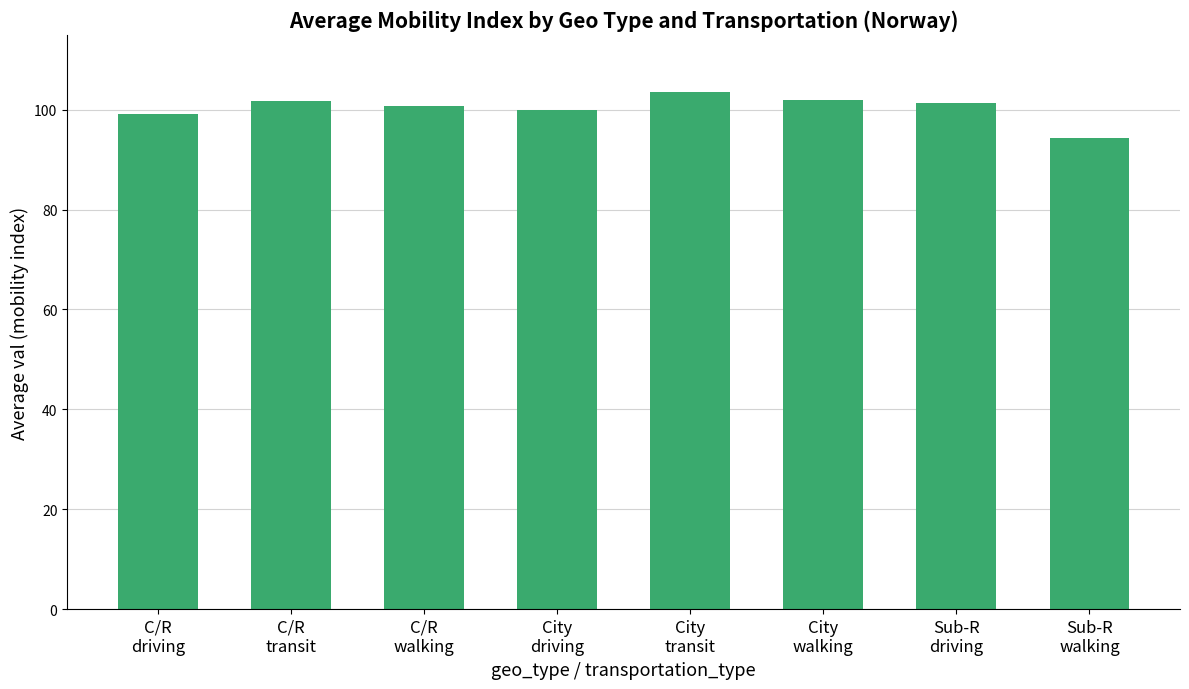

The chart shows a value of 140.8 at City
driving. True or false?

False